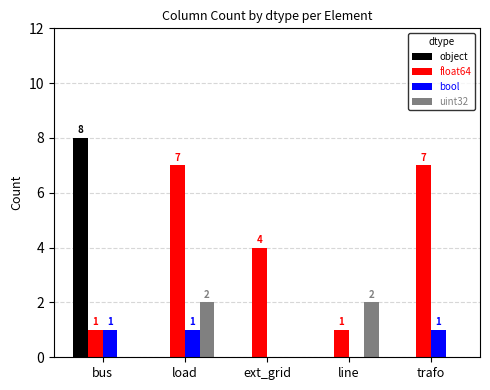

The value of bool at load is 1. True or false?

True